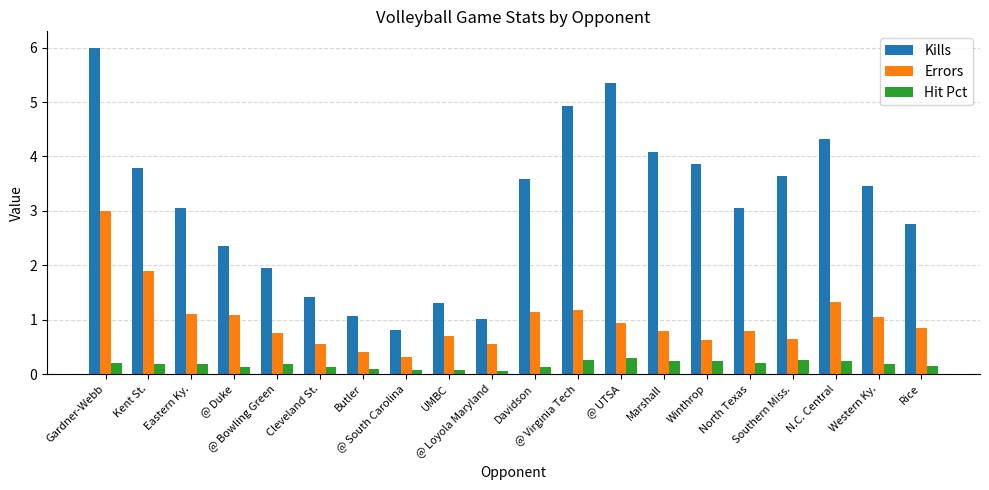

The value of Errors at @ Bowling Green is 0.8. True or false?

True